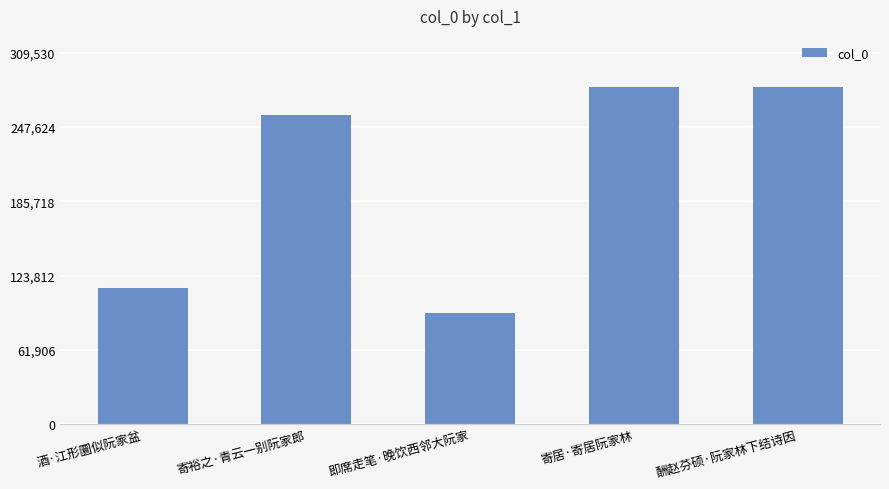

What is the approximate value at 酬赵芬硕·阮家林下结诗因, to the nearest 50?

281200